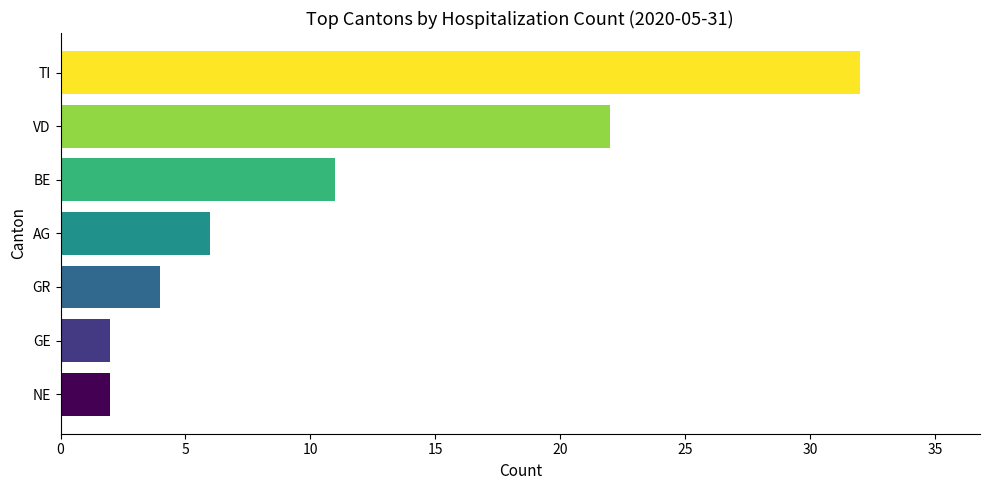

Which has a higher value, GE or TI?

TI